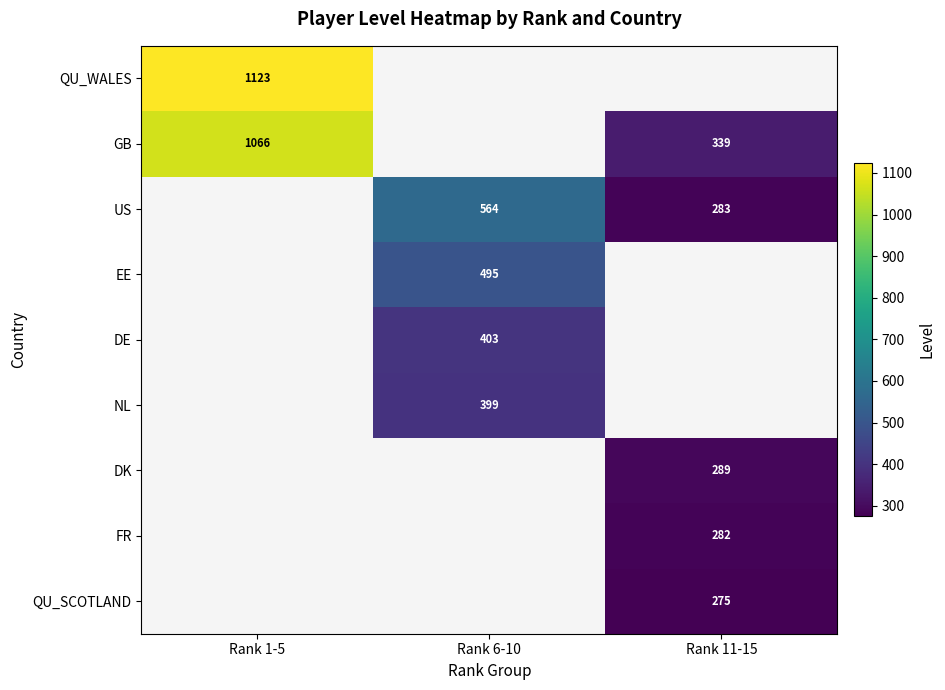

What is the spread (max minus min) of values at Rank 1-5?

57.0